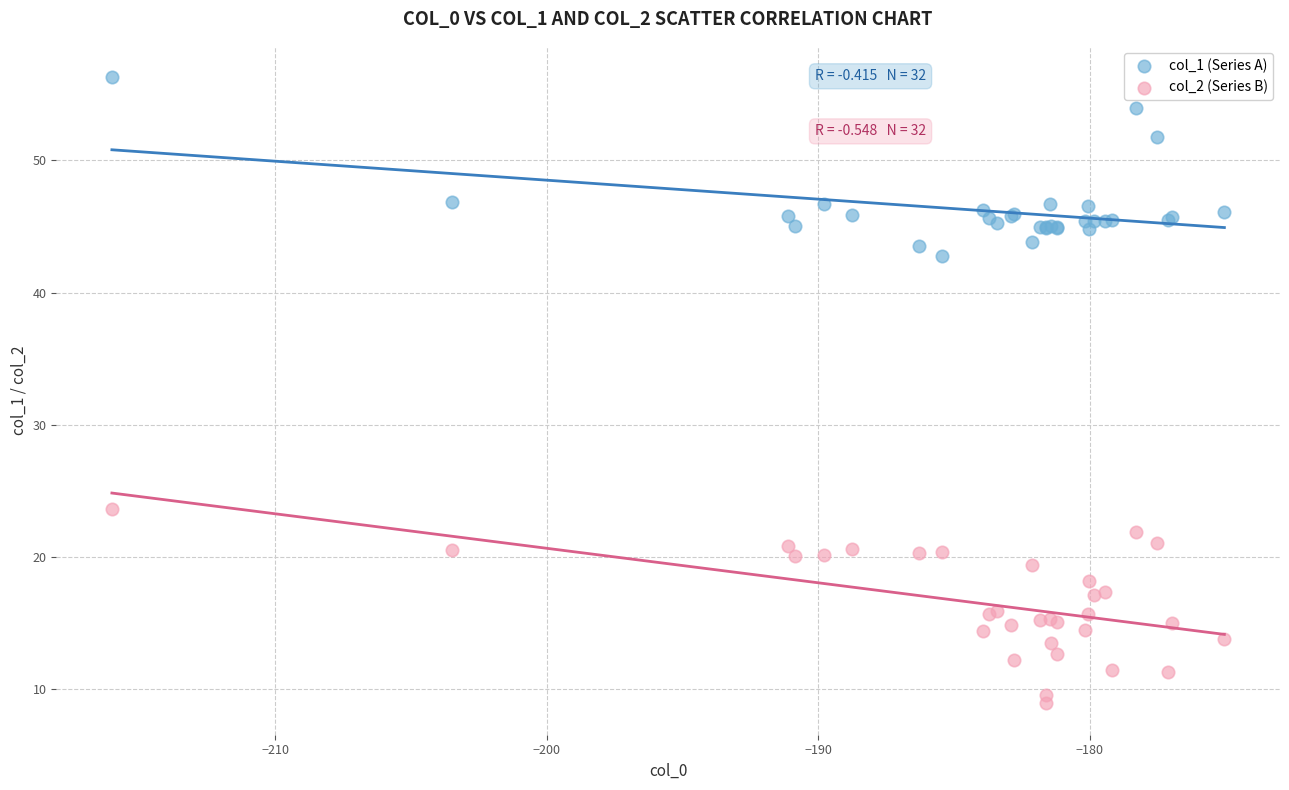

Across all series, what Y value is closest to 32?

23.6